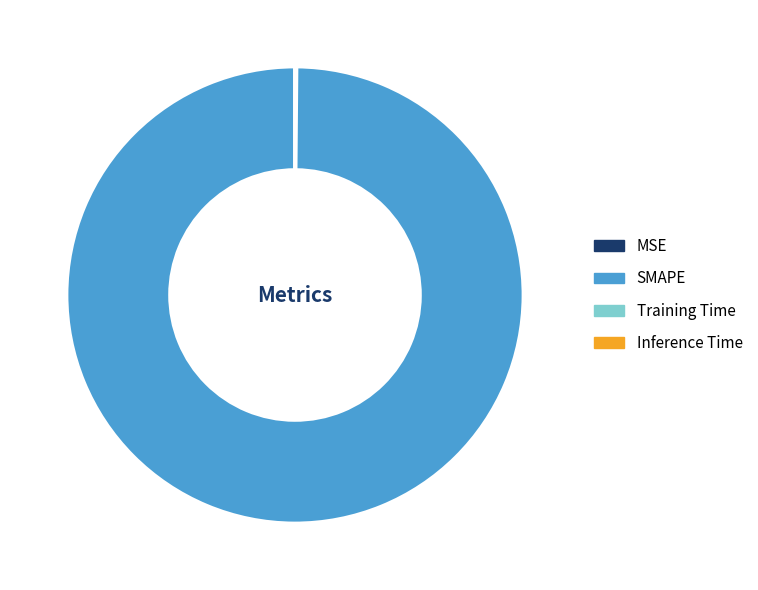

Which category has the biggest portion of the pie?

SMAPE